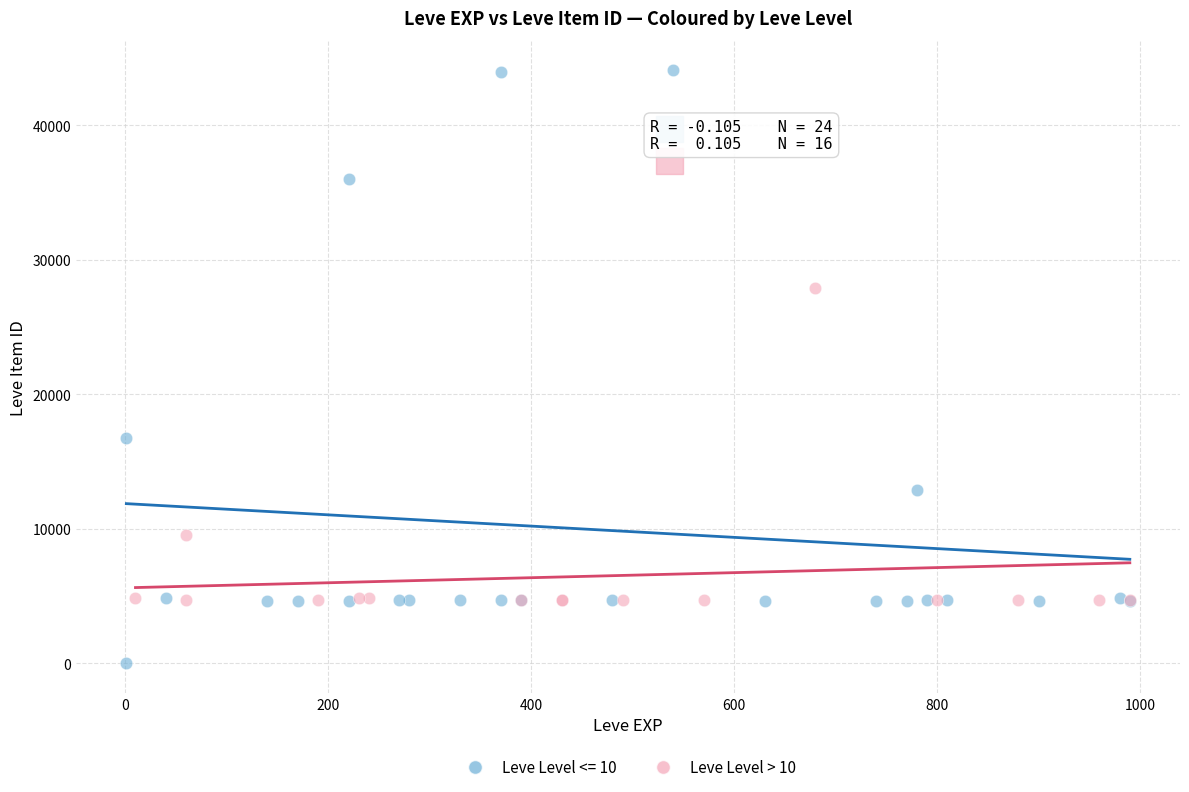

Which series has the largest Y range (max minus min)?

Leve Level <= 10